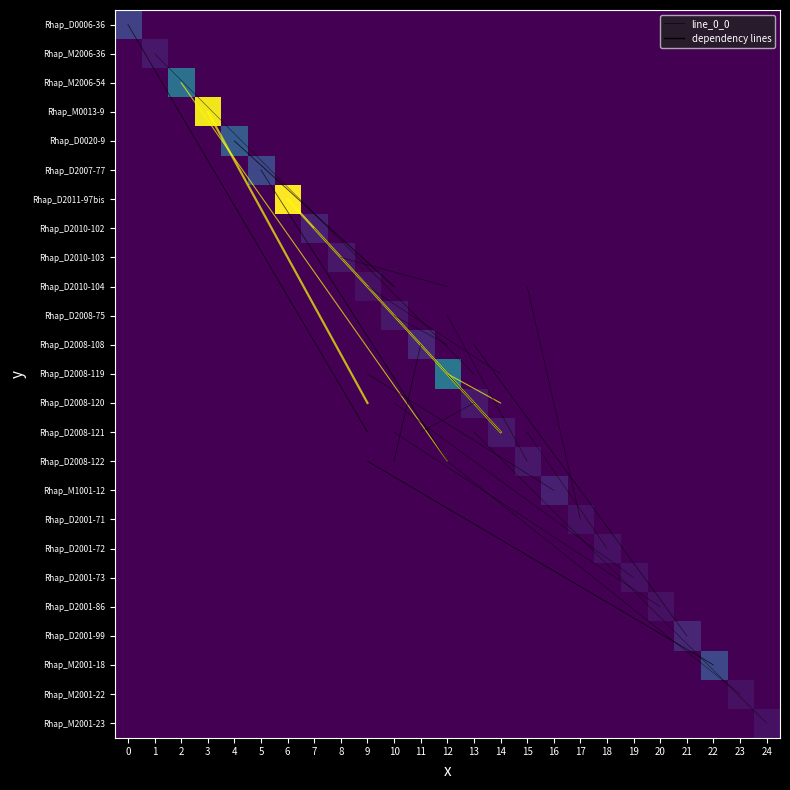

What is the highest value of the Rhap_M2001-23 series?

2